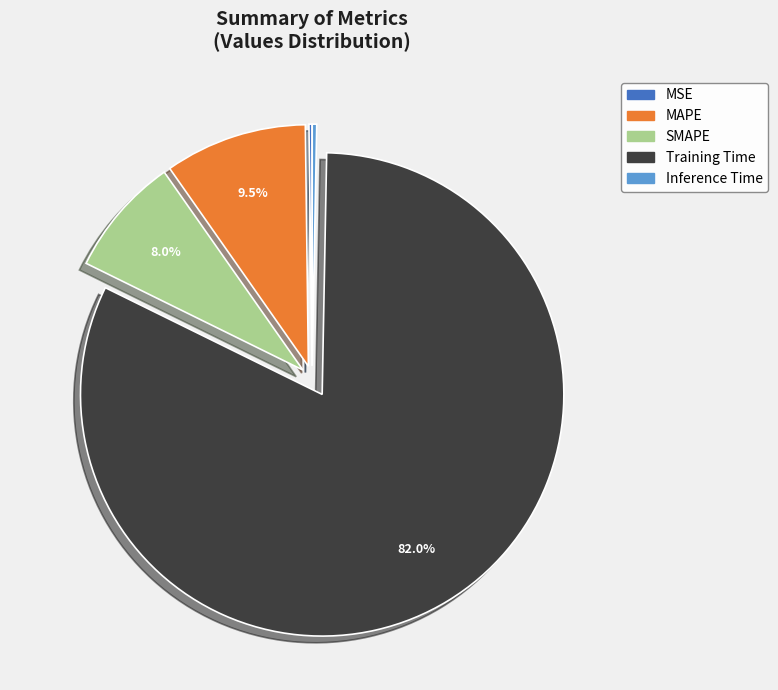

To the nearest percent, what is the difference between the largest and smallest slice percentages?

82%